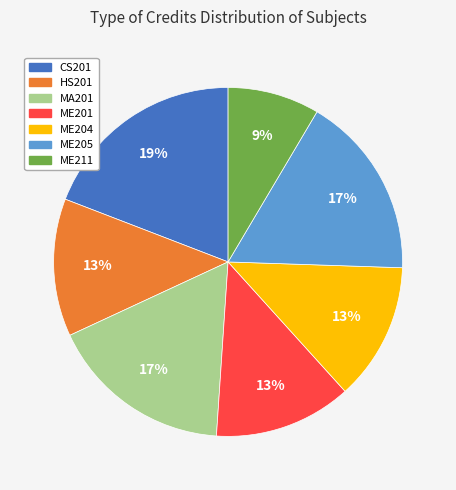

Approximately how many times larger is the value at ME211 compared to ME204?

0.7